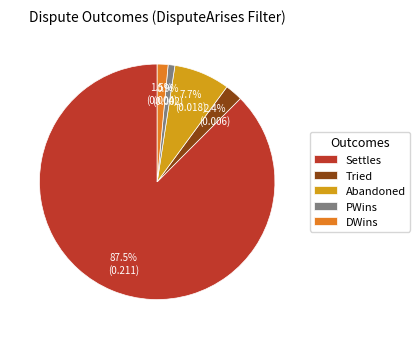

To the nearest percent, what is the difference between the Tried and DWins slice percentages?

1%